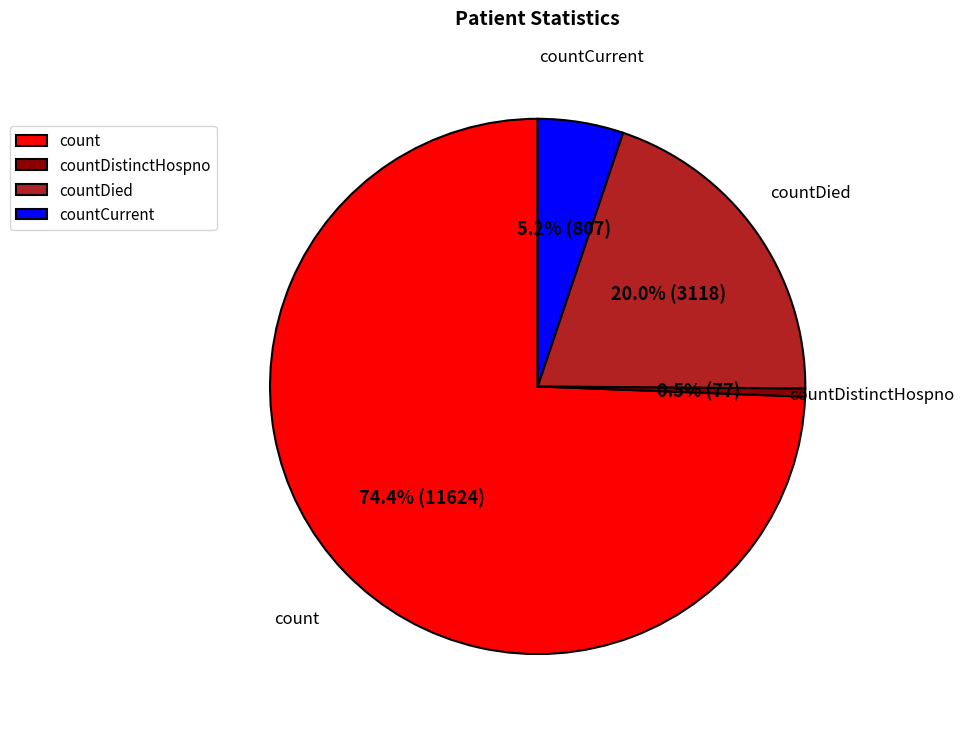

Which category accounts for the majority?

count